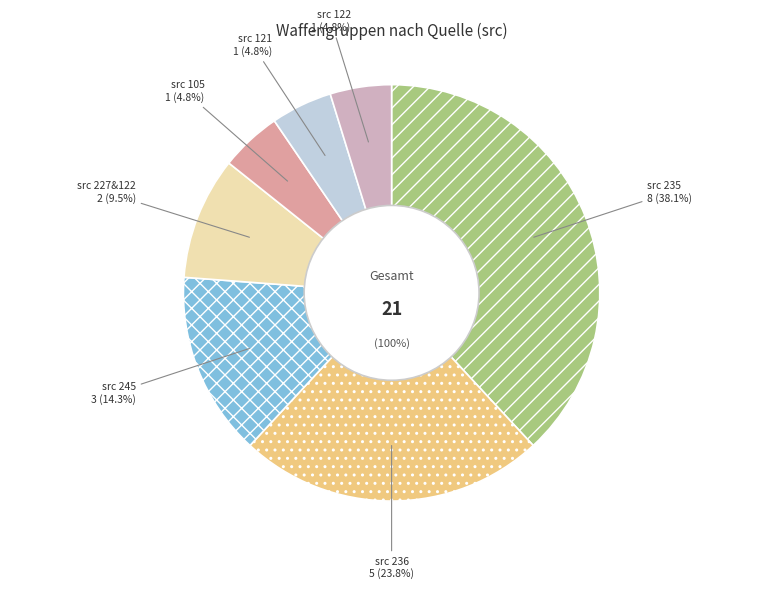

True or false: 245 accounts for 4% of the total.

False